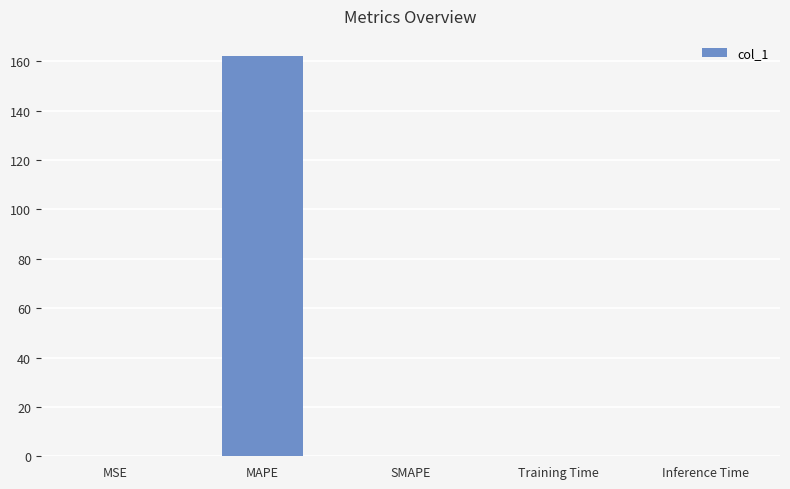

What is the change in value from MAPE to SMAPE?

-162.2